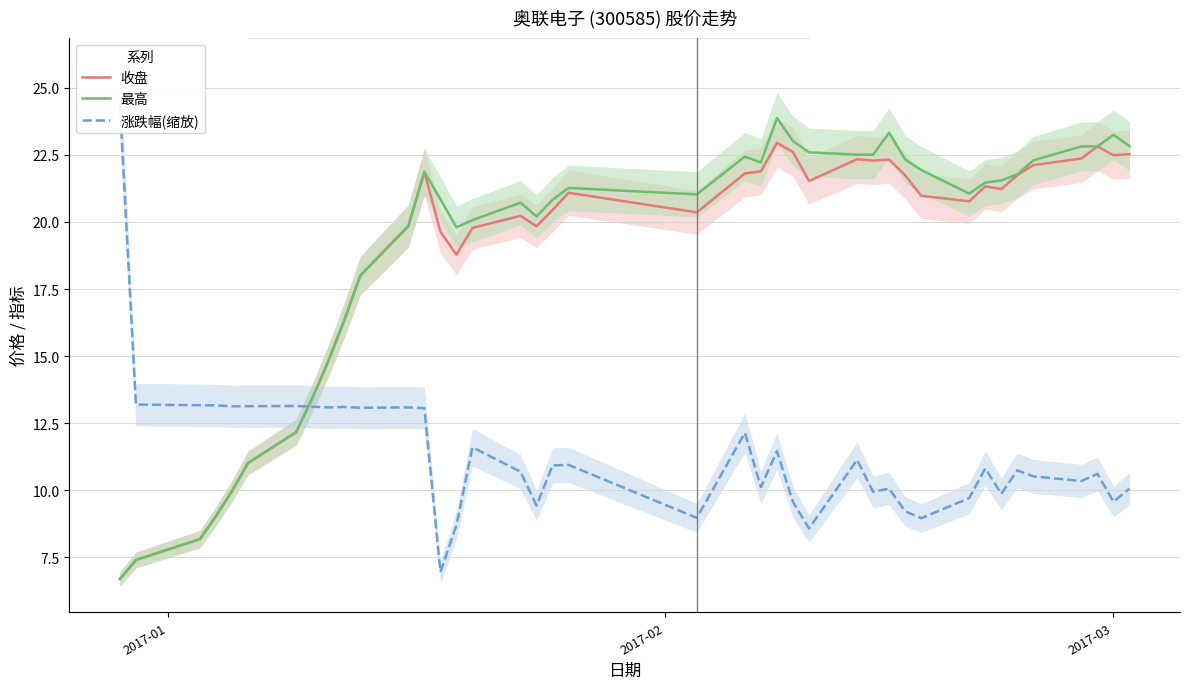

What is the difference between the maximum and minimum values in the 收盘 series?

16.3